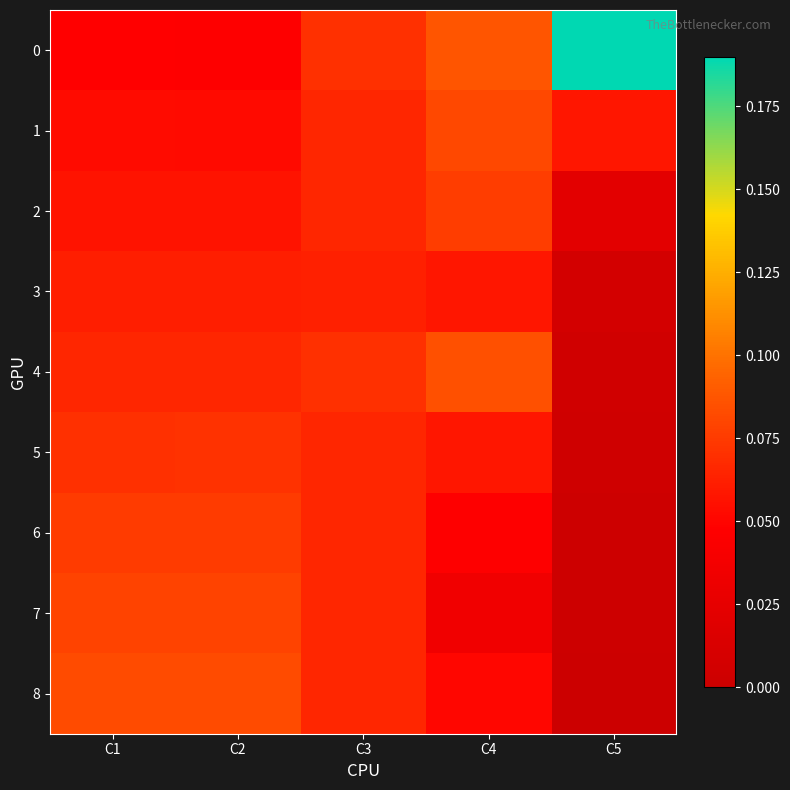

What is the total value across all series at C5?

0.3